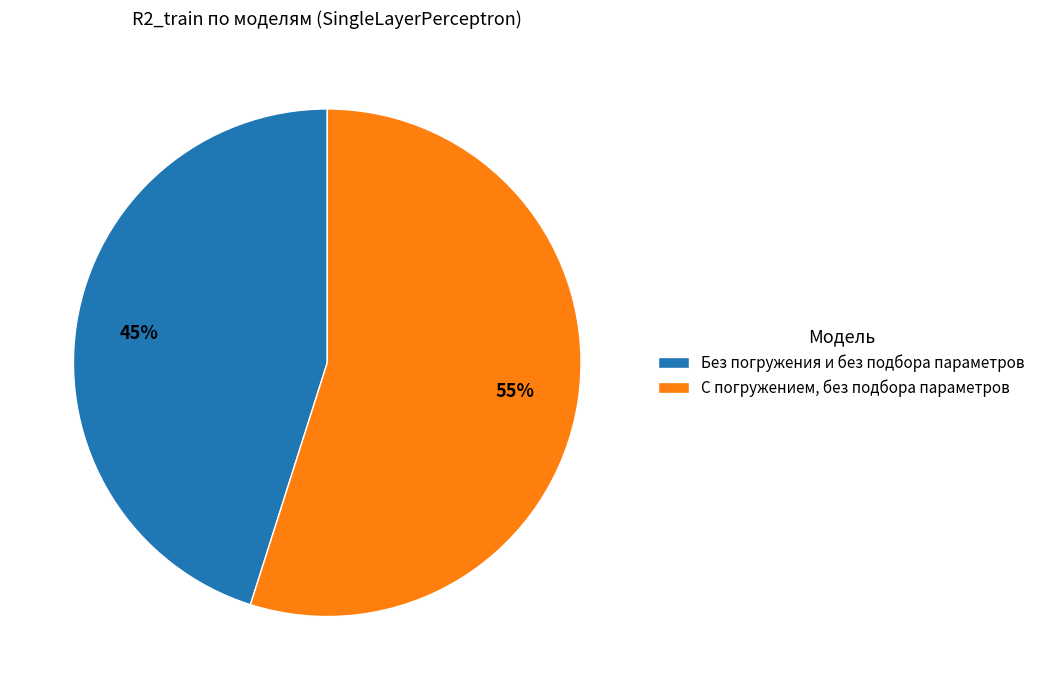

Which category accounts for the majority?

С погружением, без подбора параметров